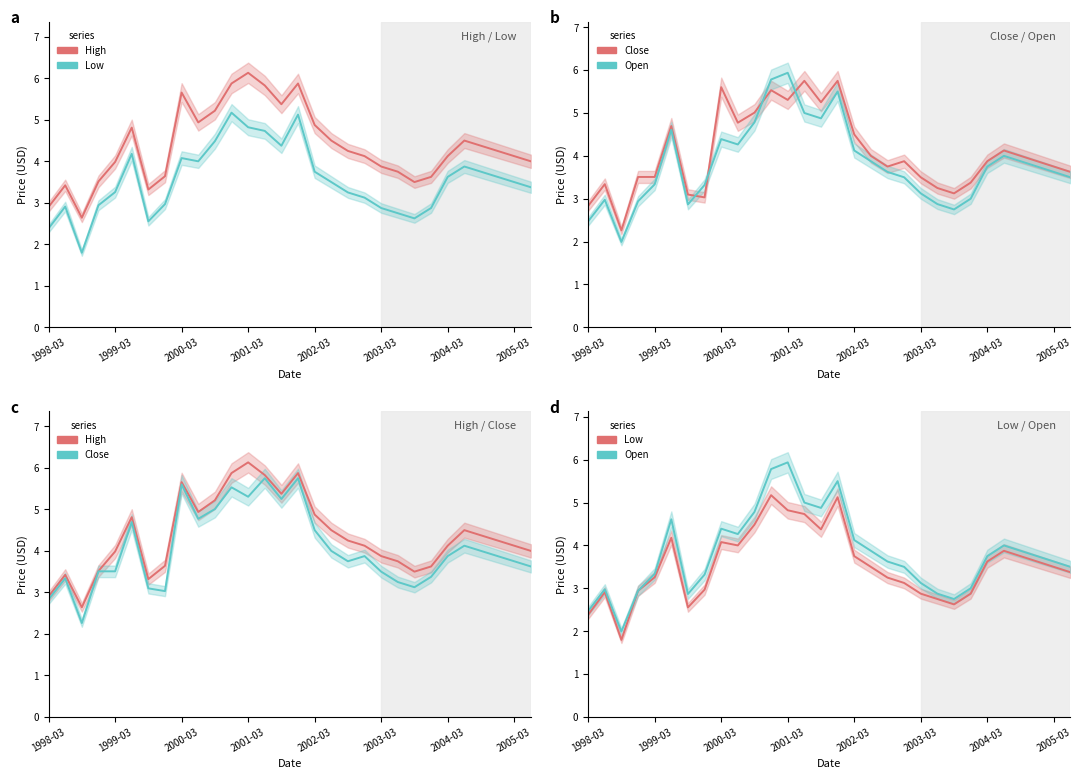

The value of High at 2000-03 is 9.5. True or false?

False